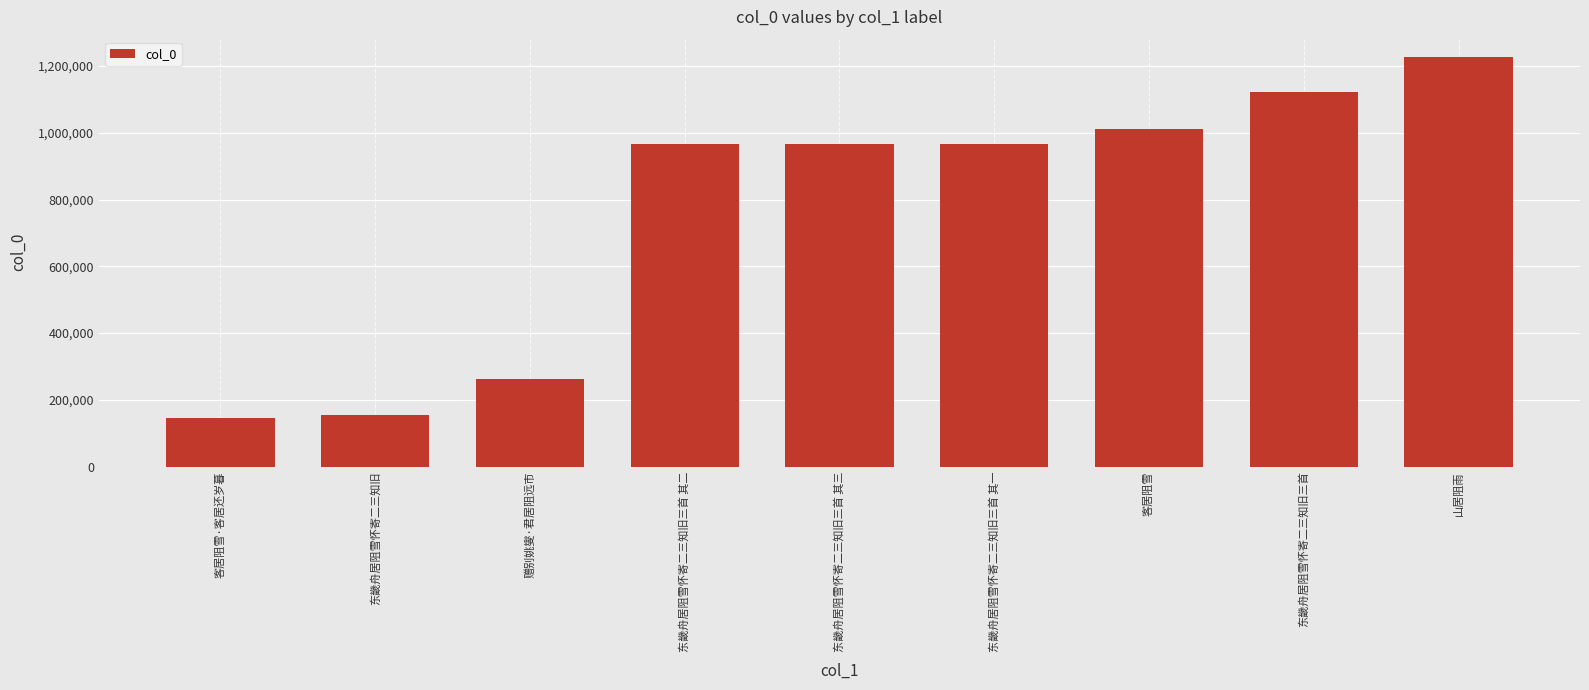

Which label corresponds to the largest value in the chart?

山居阻雨